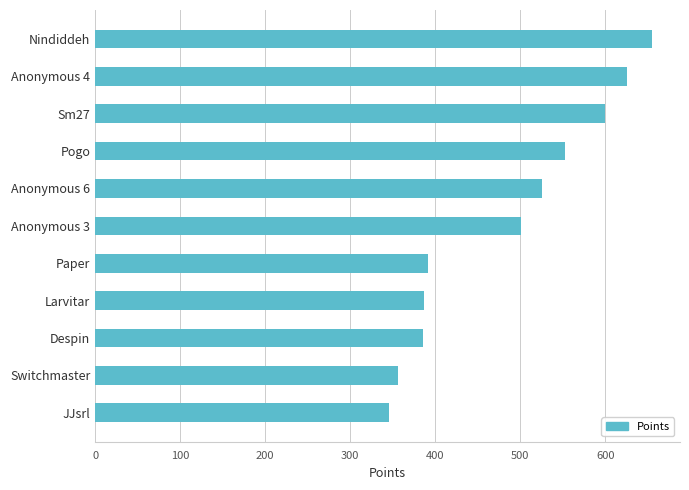

How many bars are there in total?

11